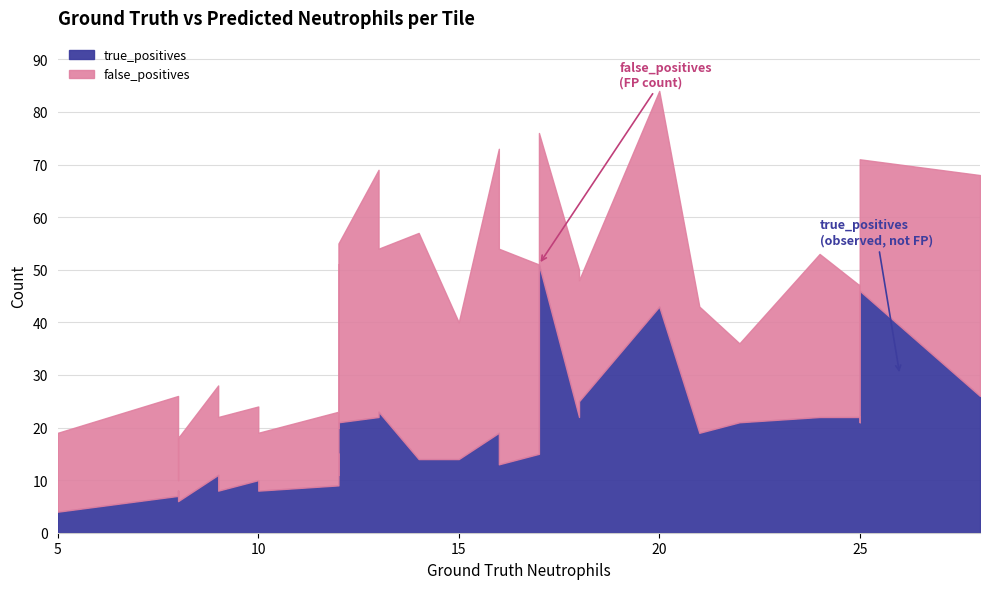

What is the difference between the maximum and minimum values in the true_positives series?

47